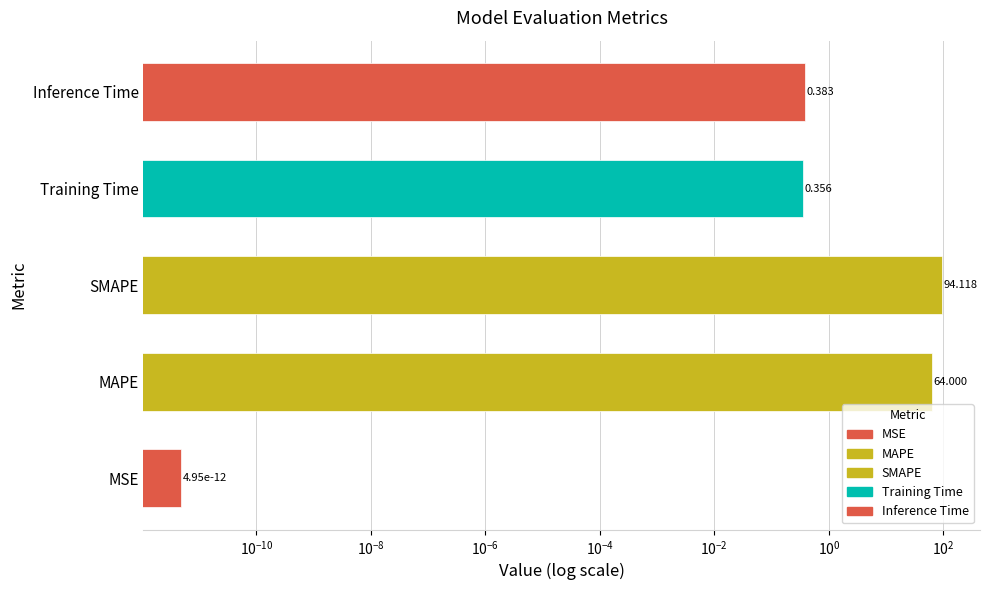

Reading left to right, extract all data points from this chart.

0.0	64.0	94.1	0.4	0.4